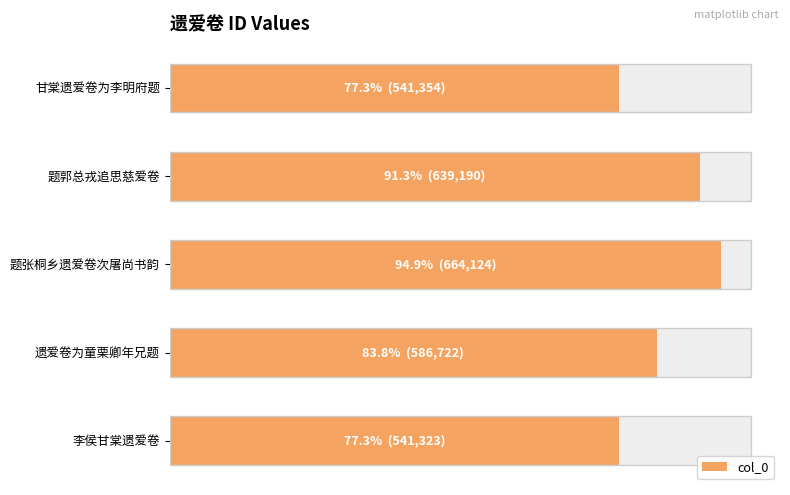

Reading left to right, list all the values displayed in this chart.

541354	639190	664124	586722	541323